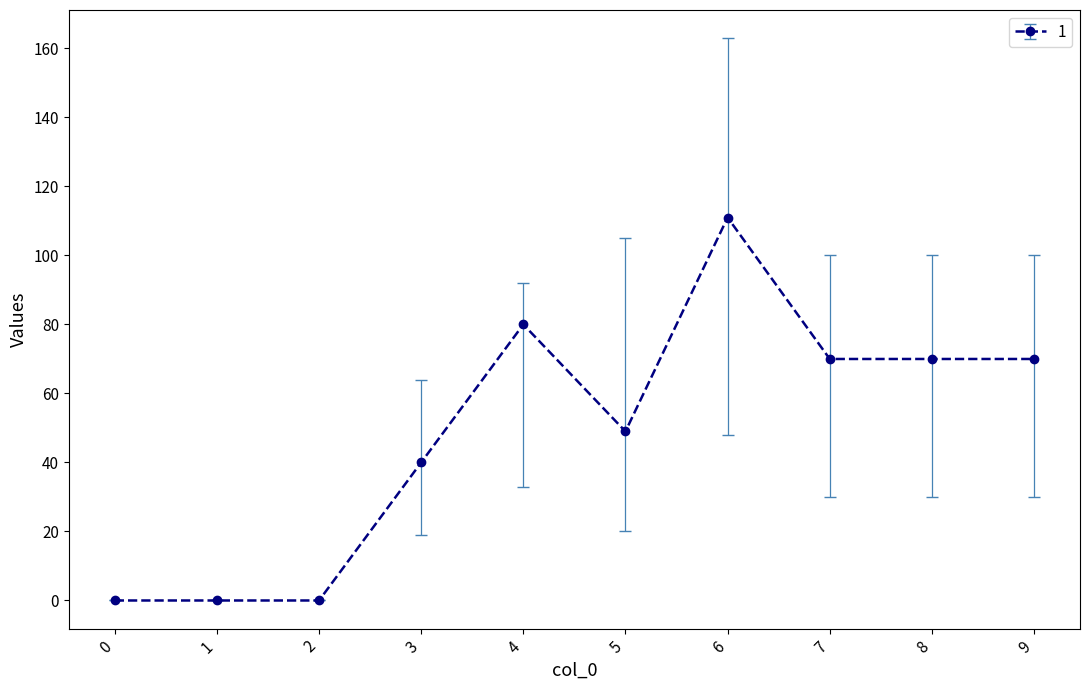

How many data points are less than 70?

5